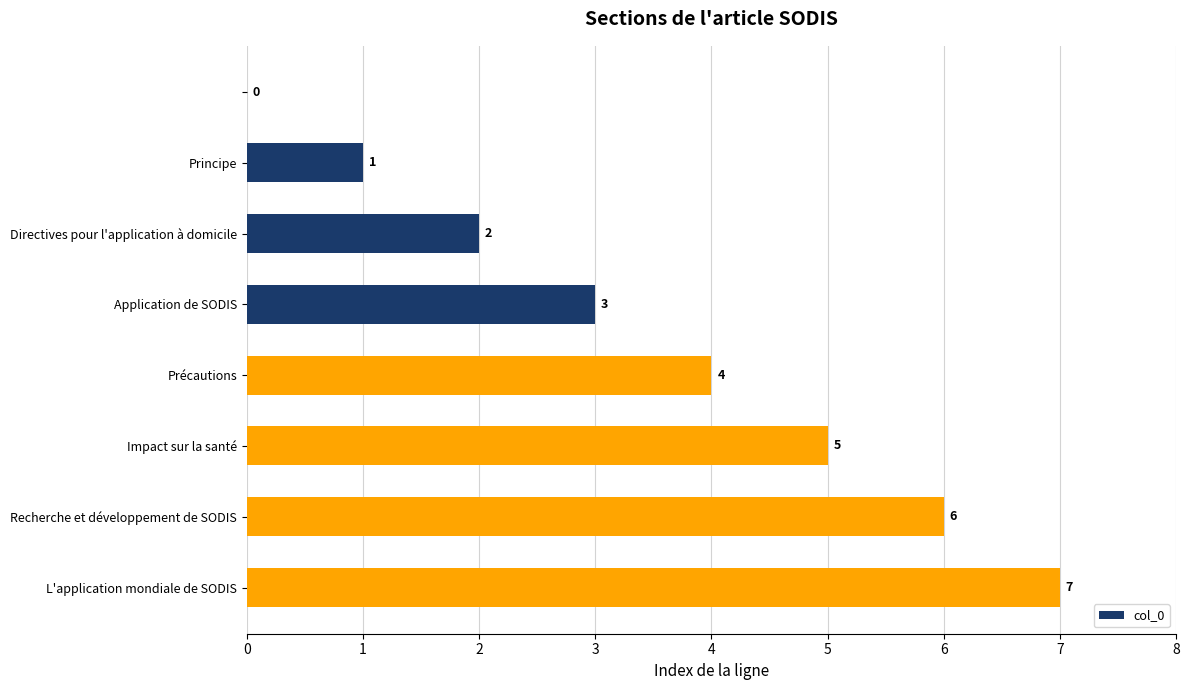

Are the bars grouped side by side (vs. stacked)?

No